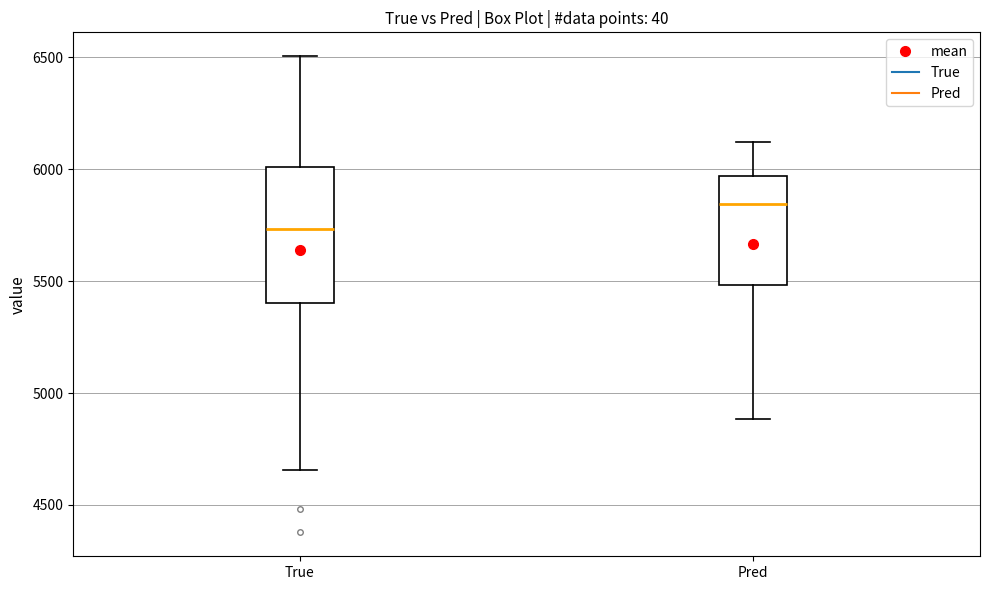

Which box's median line is the highest?

Pred